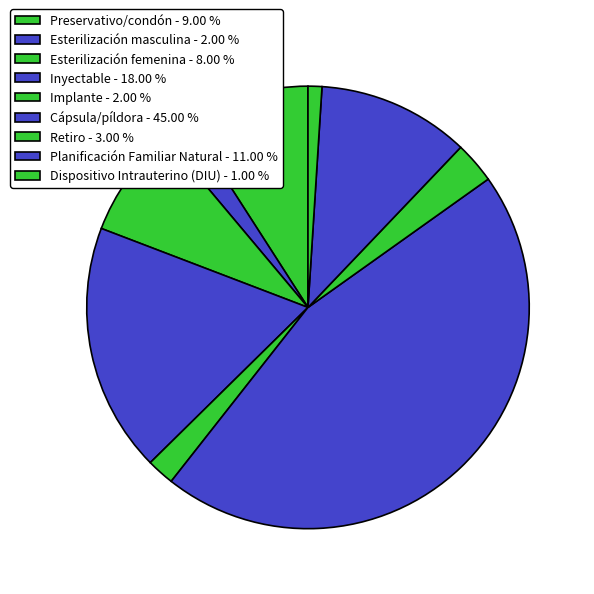

What is the smallest slice in the pie chart?

Dispositivo Intrauterino (DIU)